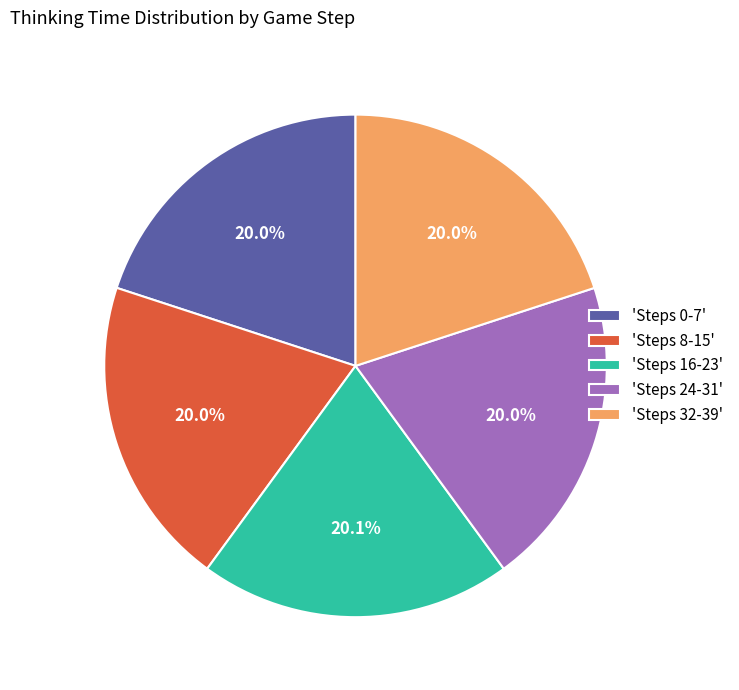

Approximately how many times larger is the value at 'Steps 32-39' compared to 'Steps 8-15'?

1.0